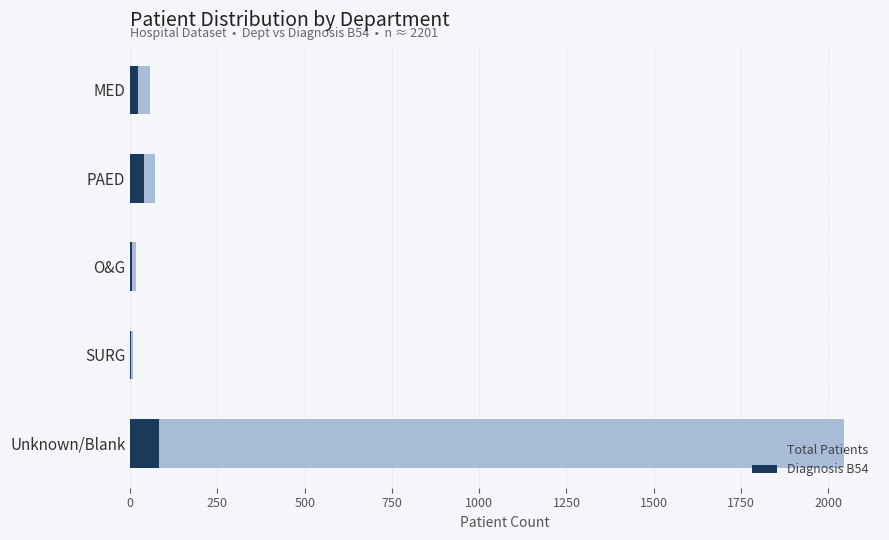

What is the difference between the maximum and minimum values in the Total Patients series?

2039